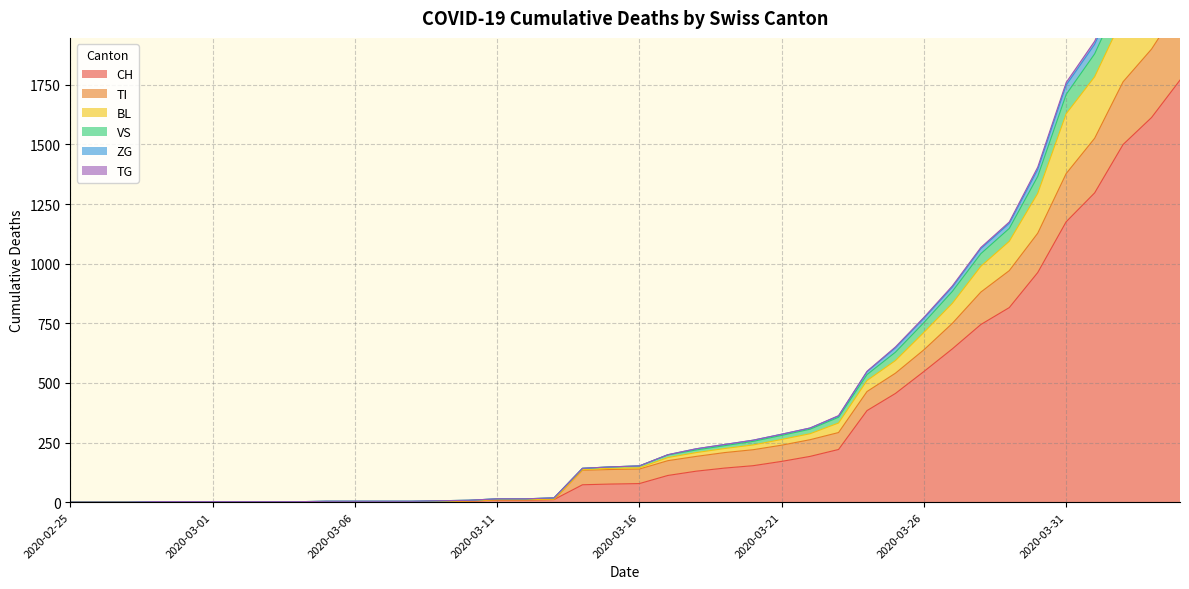

Reading right to left, extract all data points from this chart.

CH: 1770	1613	1500	1297	1176	963	816	745	643	548	456	384	221	192	171	153	143	130	112	78	76	73	11	9	9	4	3	2	2	2	2	0	0	0	0	0	0	0	0	0
TI: 2084	1900	1763	1526	1378	1128	971	881	750	639	541	464	292	262	239	220	208	192	174	139	137	134	11	9	9	4	3	2	2	2	2	0	0	0	0	0	0	0	0	0
BL: 2572	2348	2194	1933	1760	1405	1175	1068	907	775	651	549	363	311	285	260	242	224	199	152	148	142	18	14	14	8	6	4	4	4	4	2	2	2	2	2	2	0	0	0
VS: 2551	2330	2180	1920	1749	1395	1169	1063	902	771	647	547	361	311	285	260	242	224	199	152	148	142	18	14	14	8	6	4	4	4	4	2	2	2	2	2	2	0	0	0
ZG: 2505	2286	2139	1880	1710	1366	1148	1042	884	753	629	535	356	306	280	255	237	219	198	152	148	142	18	14	14	8	6	4	4	4	4	2	2	2	2	2	2	0	0	0
TG: 2393	2177	2035	1784	1629	1295	1094	989	834	712	594	510	332	287	263	240	225	208	187	144	142	136	13	11	11	6	4	2	2	2	2	0	0	0	0	0	0	0	0	0